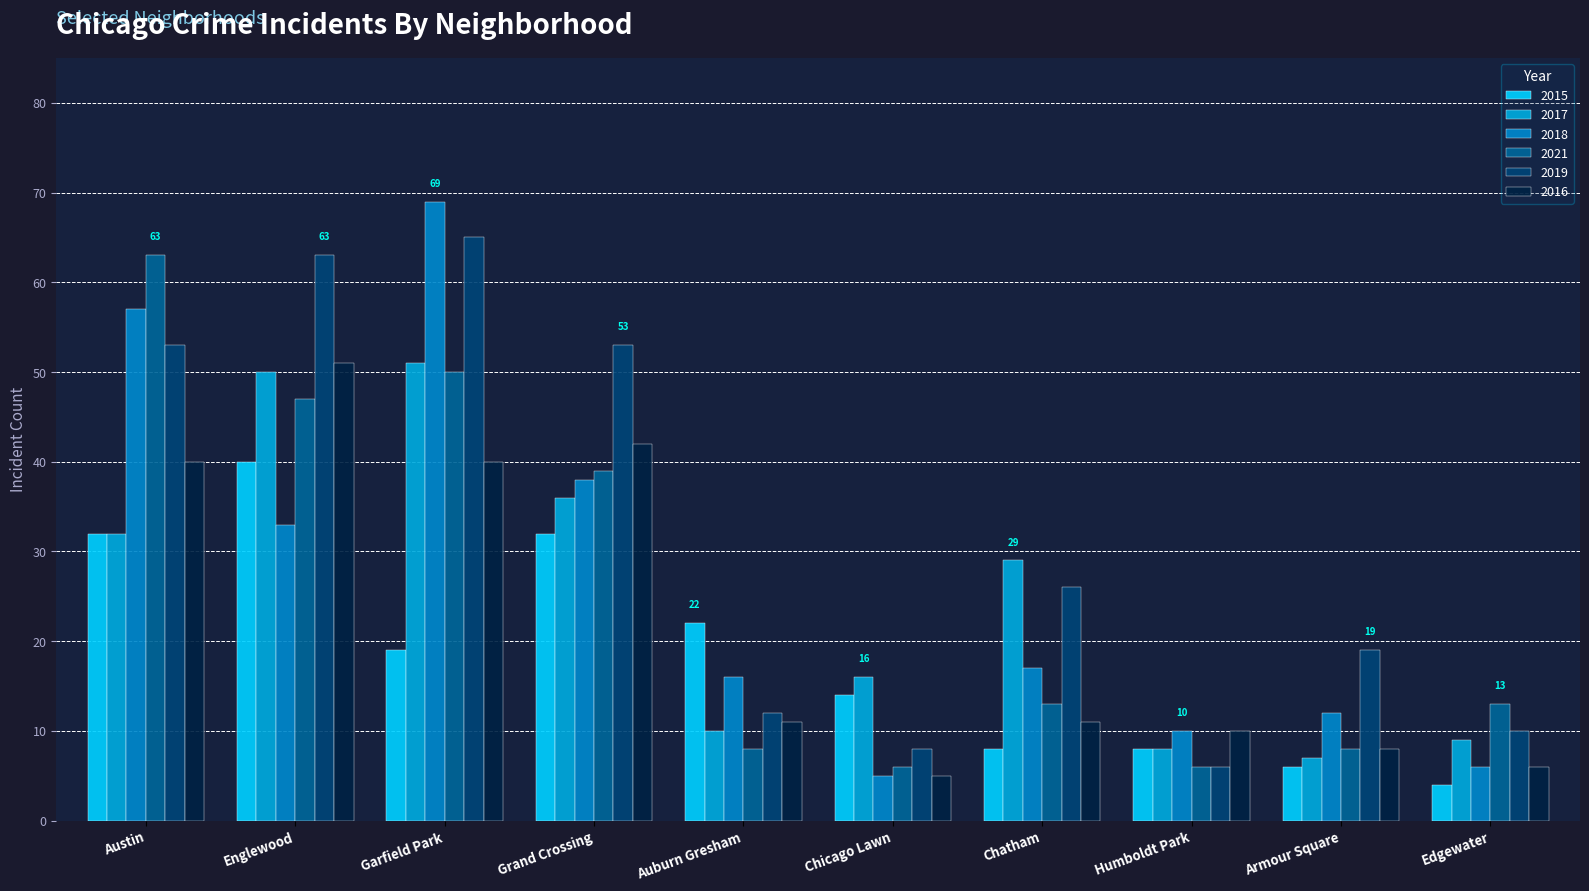

Are the bars horizontal?

No